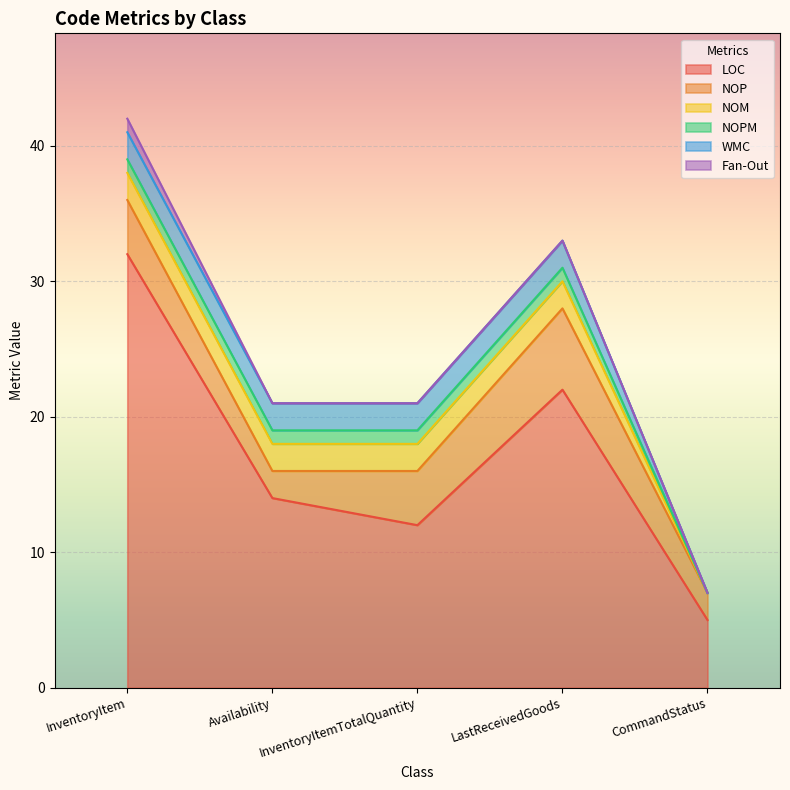

The WMC series shows 1 at InventoryItem. True or false?

False